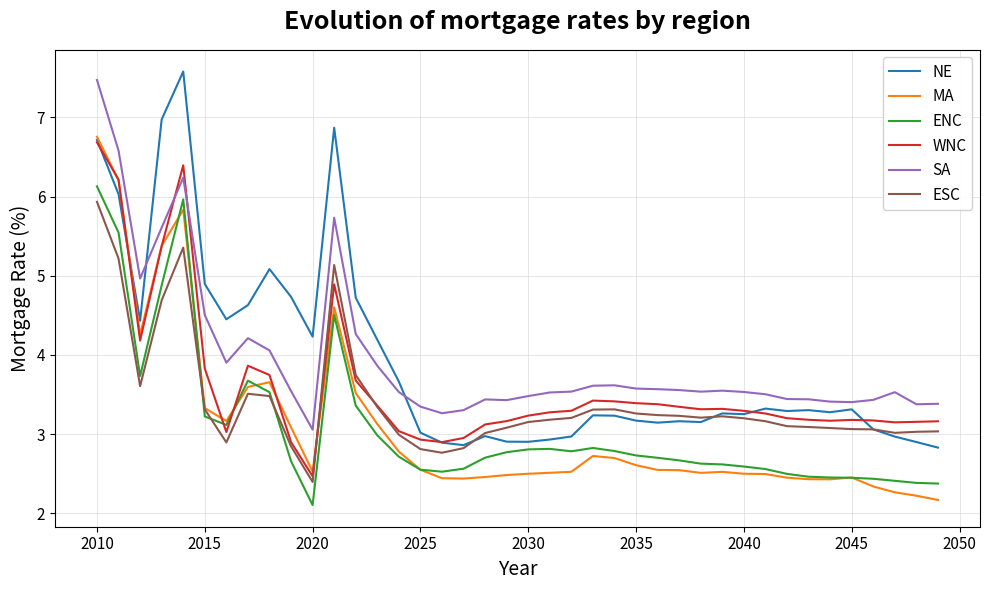

What is the maximum value shown in the chart?

7.6